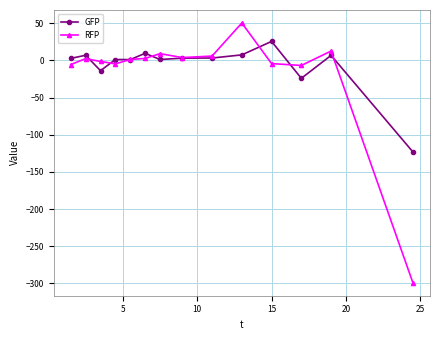

How many data points in GFP are above 3?

7